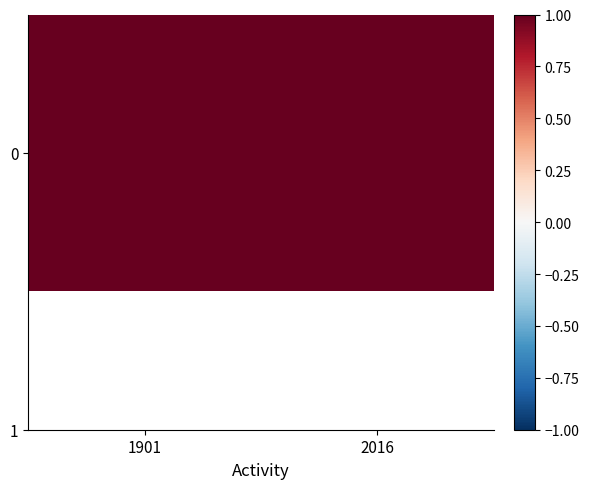

List the labels in order of value, smallest first.

1901, 2016